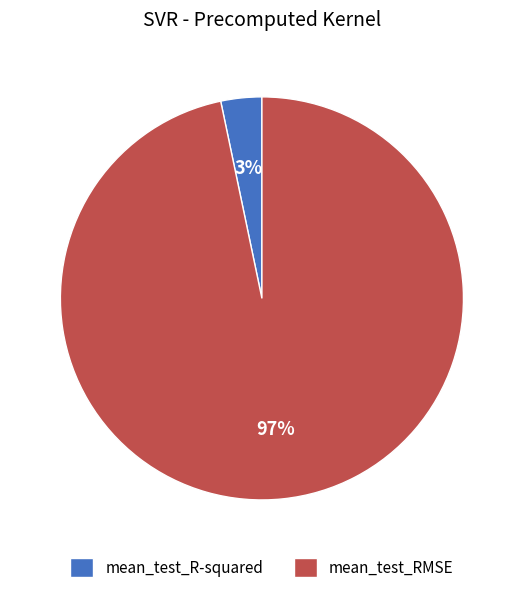

Does mean_test_RMSE represent more than half of the total?

Yes